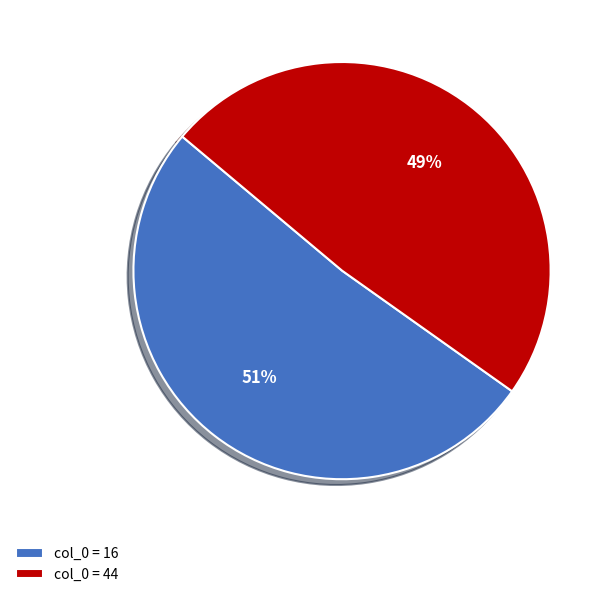

What is the largest slice in the pie chart?

col_0 = 16